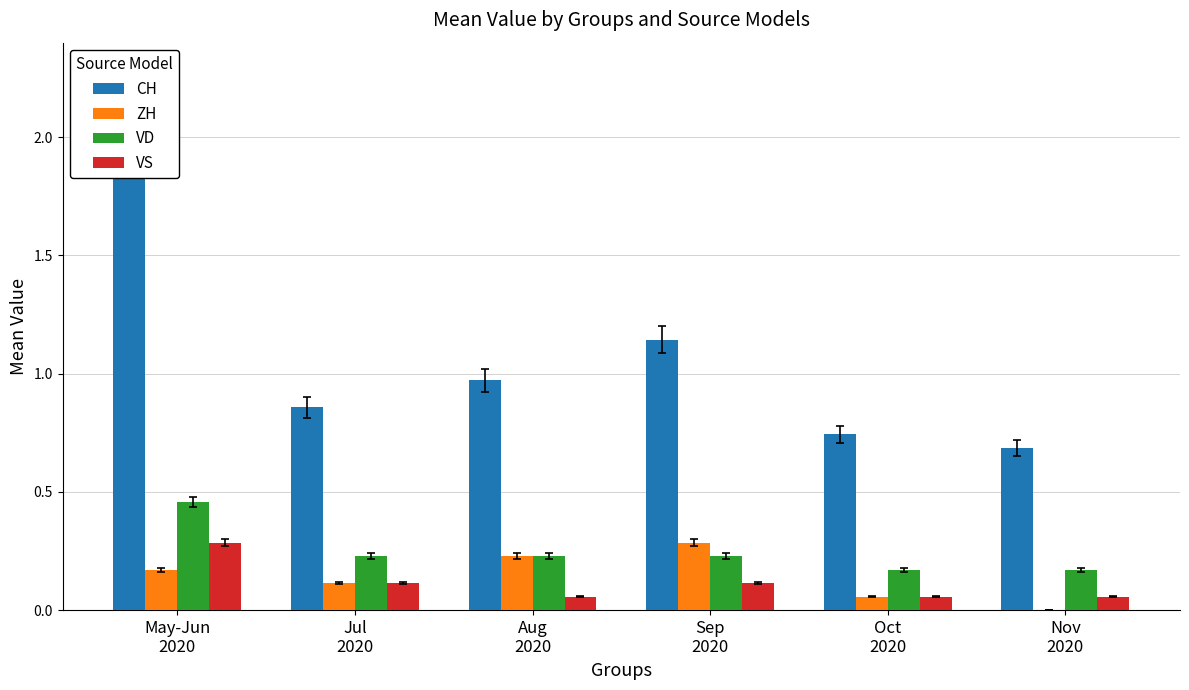

What is the value of the VD bar at the 6th from the left?

0.2